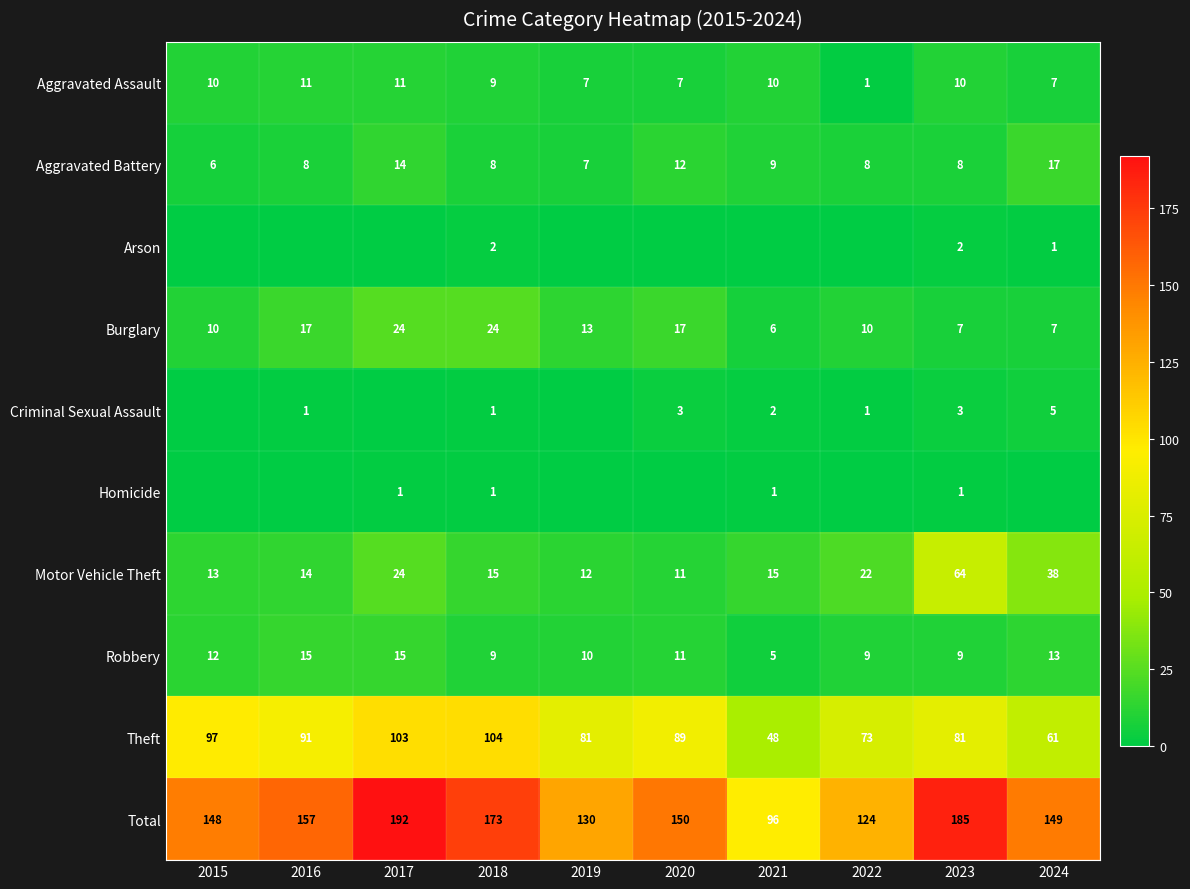

How many categories are shown in the chart?

10